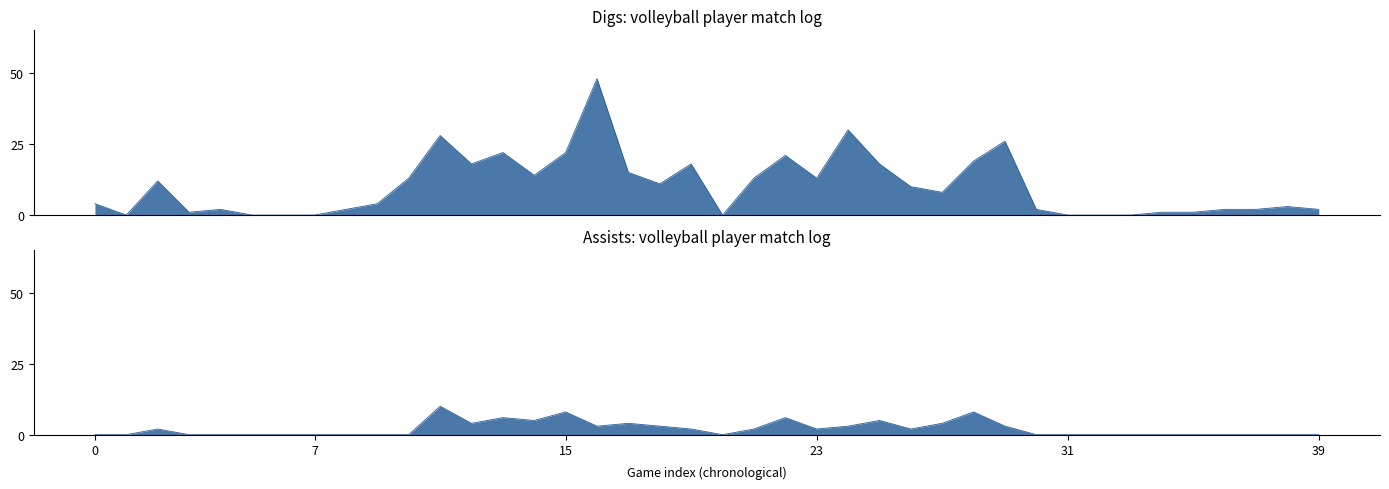

In Digs, how many points are higher than both neighbors (excluding endpoints)?

10